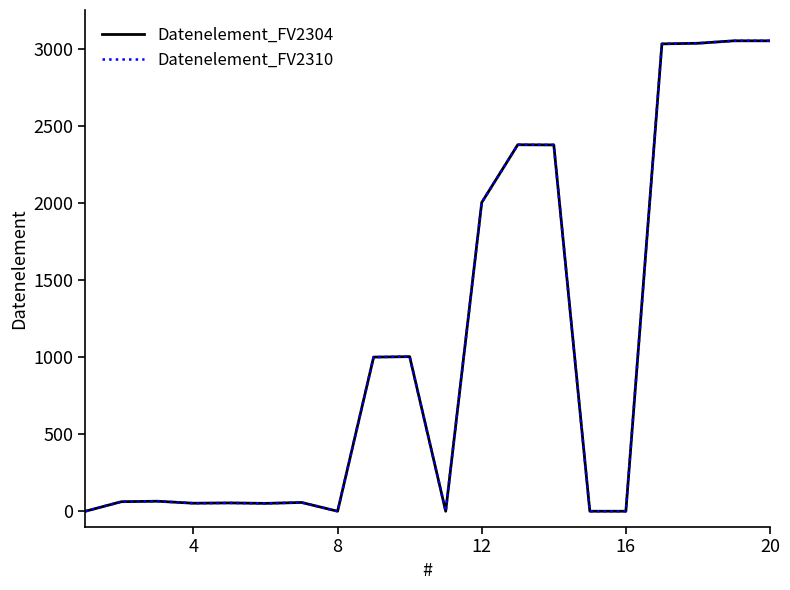

Does the chart display data point markers on the line(s)?

No